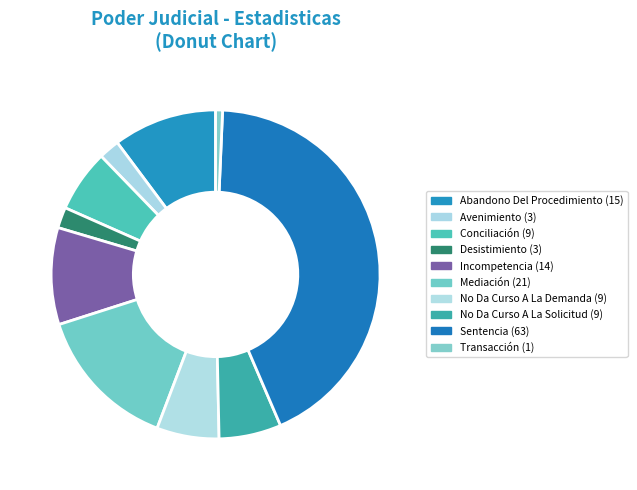

How many slices are in this pie chart?

10